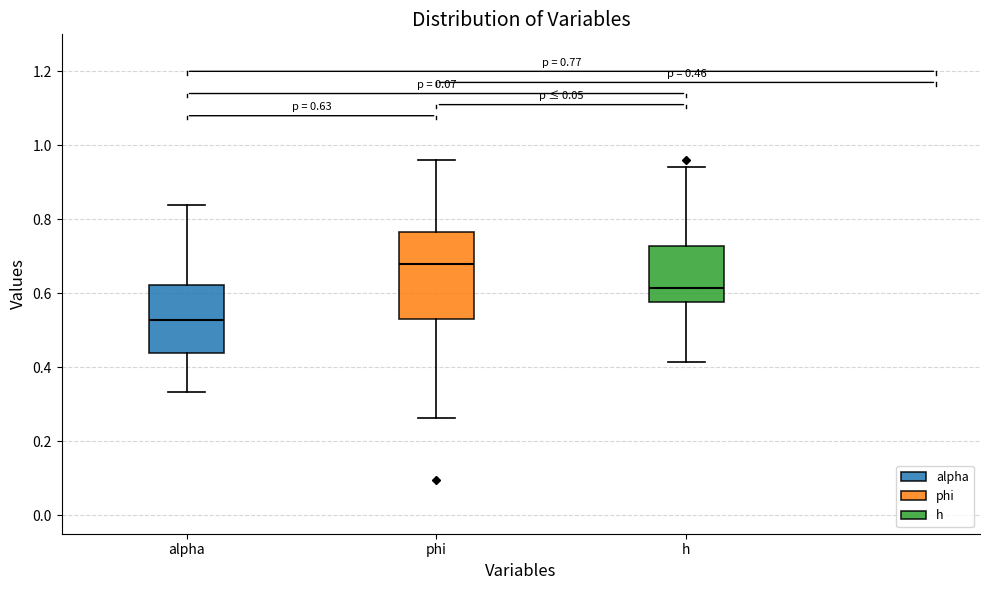

Which box's median line is the highest?

phi